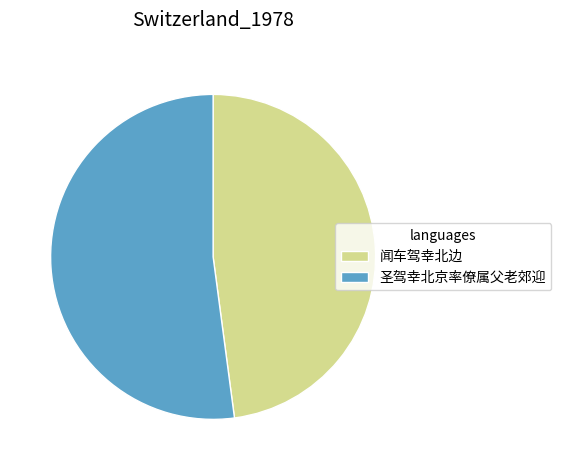

Combined, do 闻车驾幸北边 and 圣驾幸北京率僚属父老郊迎 account for over 50%?

Yes